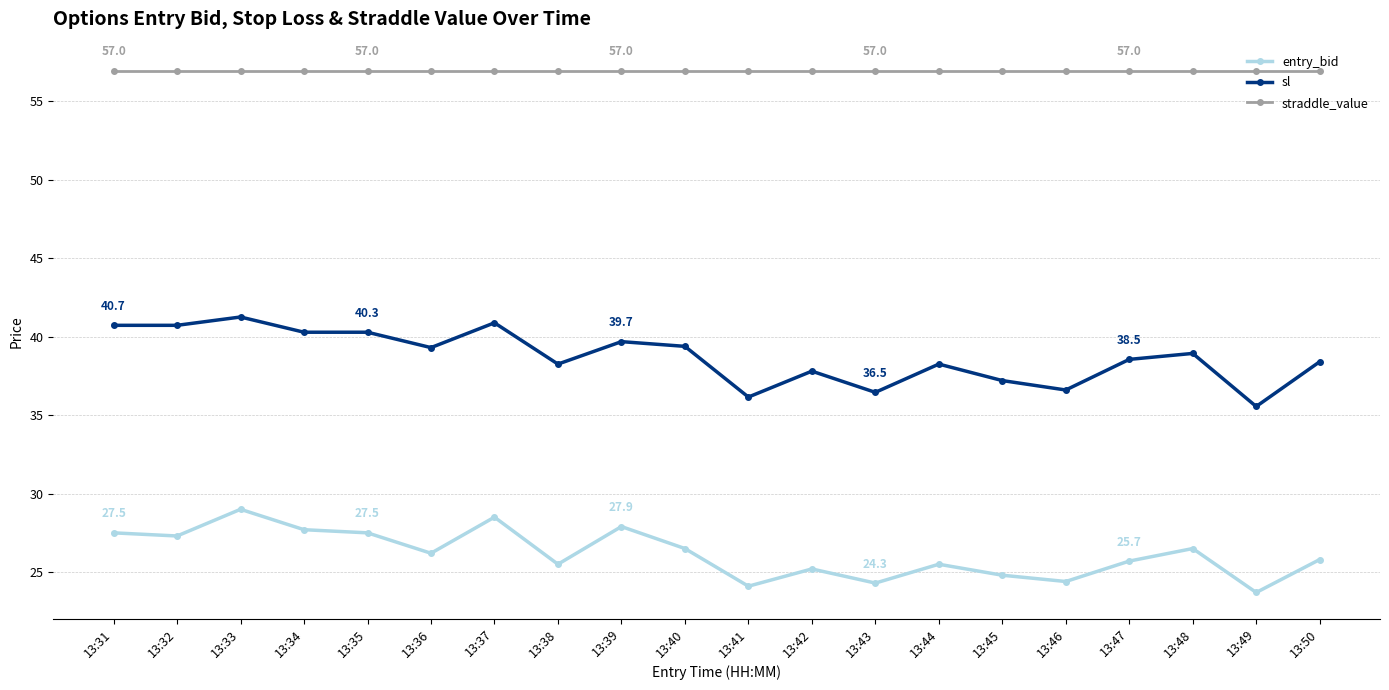

Does the chart have visible grid lines?

Yes